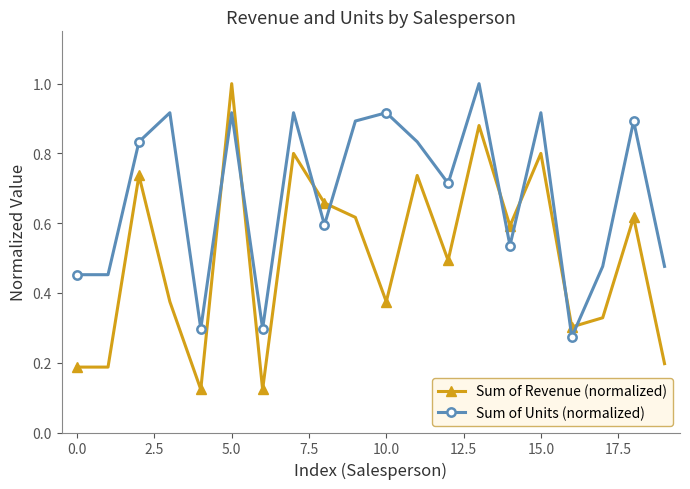

How many intersections are there between Sum of Units (normalized) and Sum of Revenue (normalized)?

8